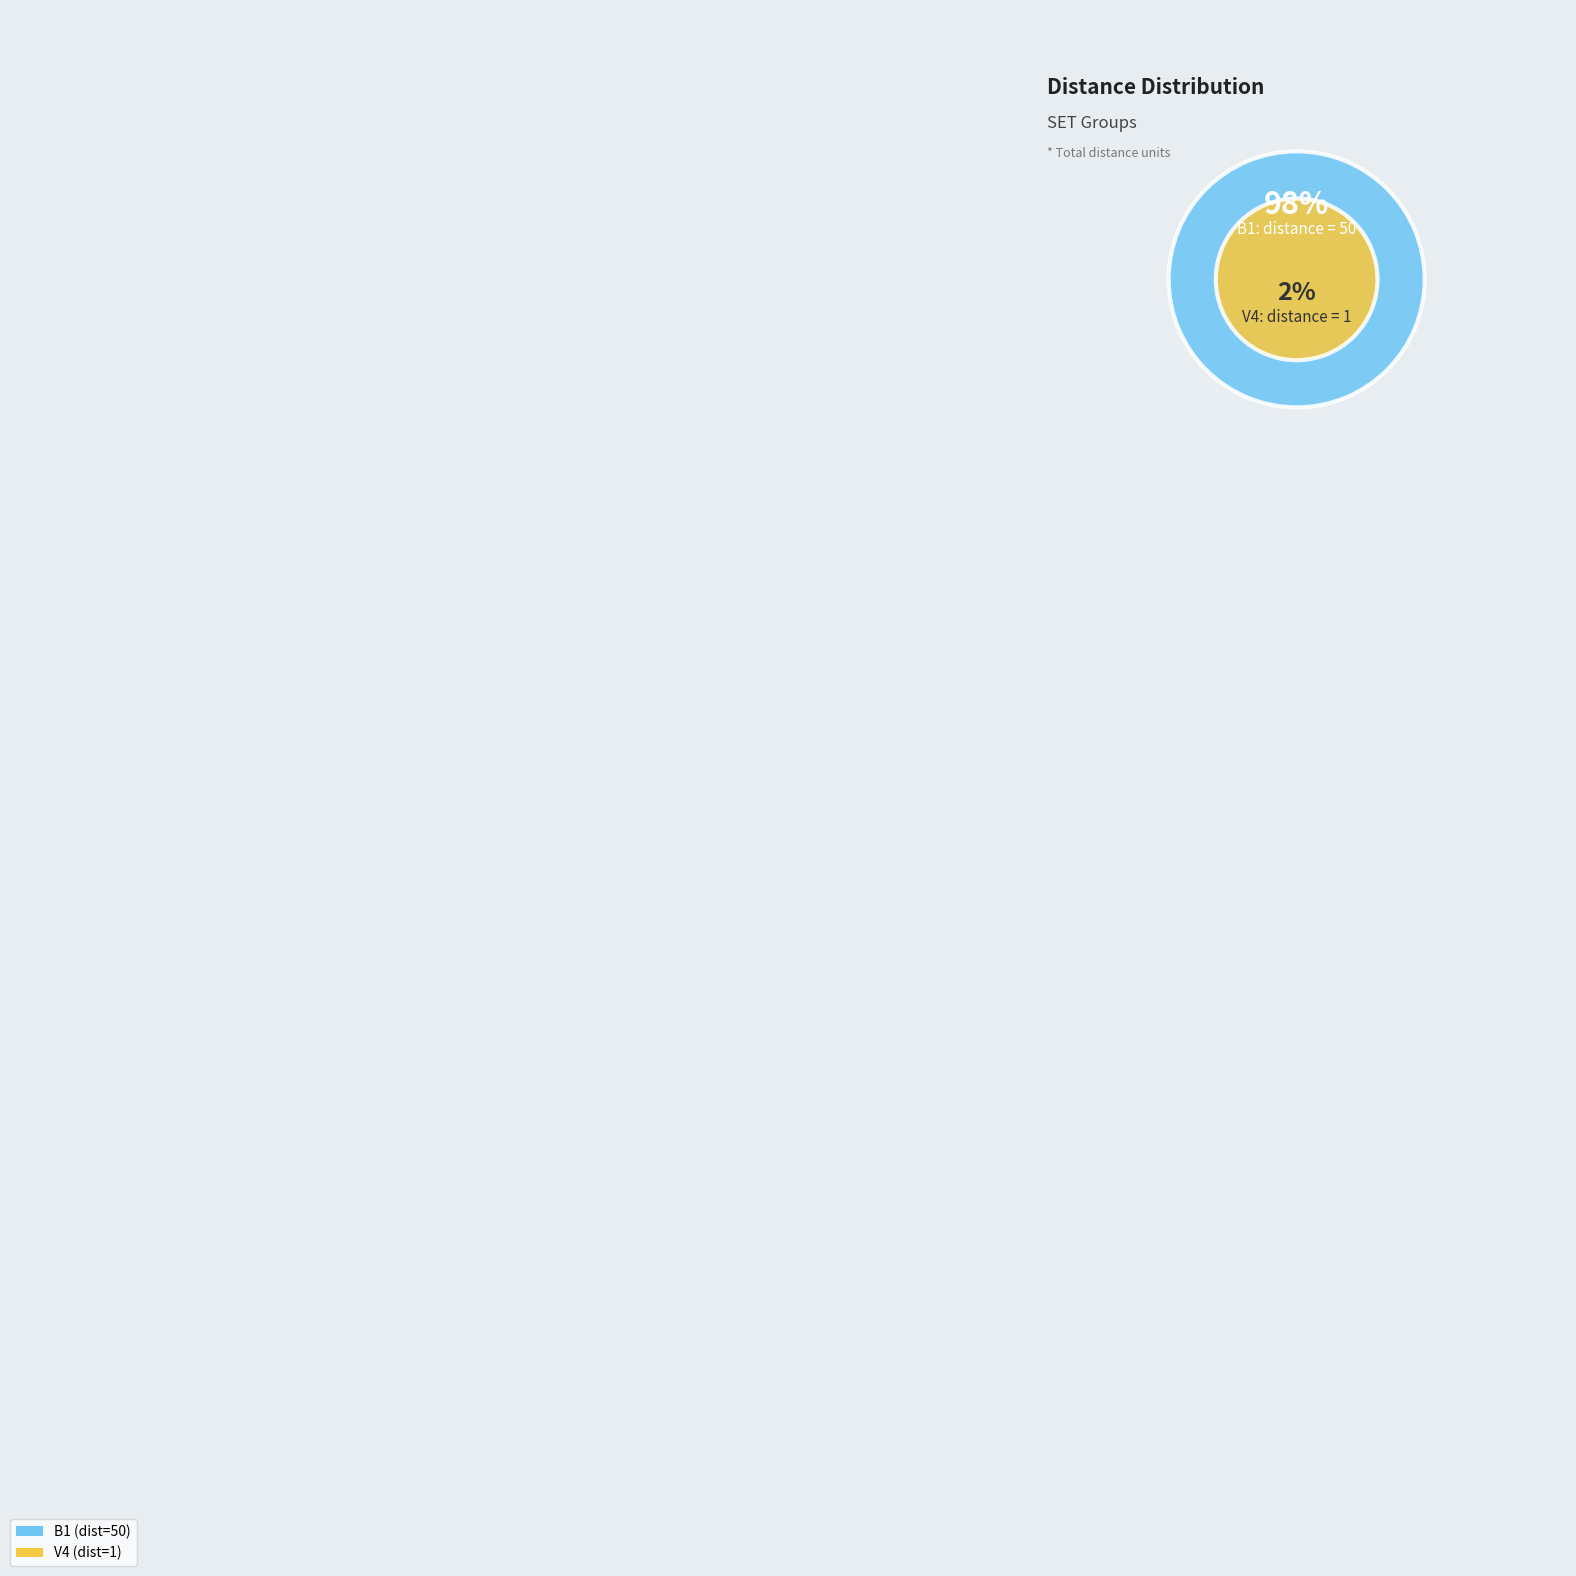

What is the ratio of the value at B1 to the value at V4?

50.0